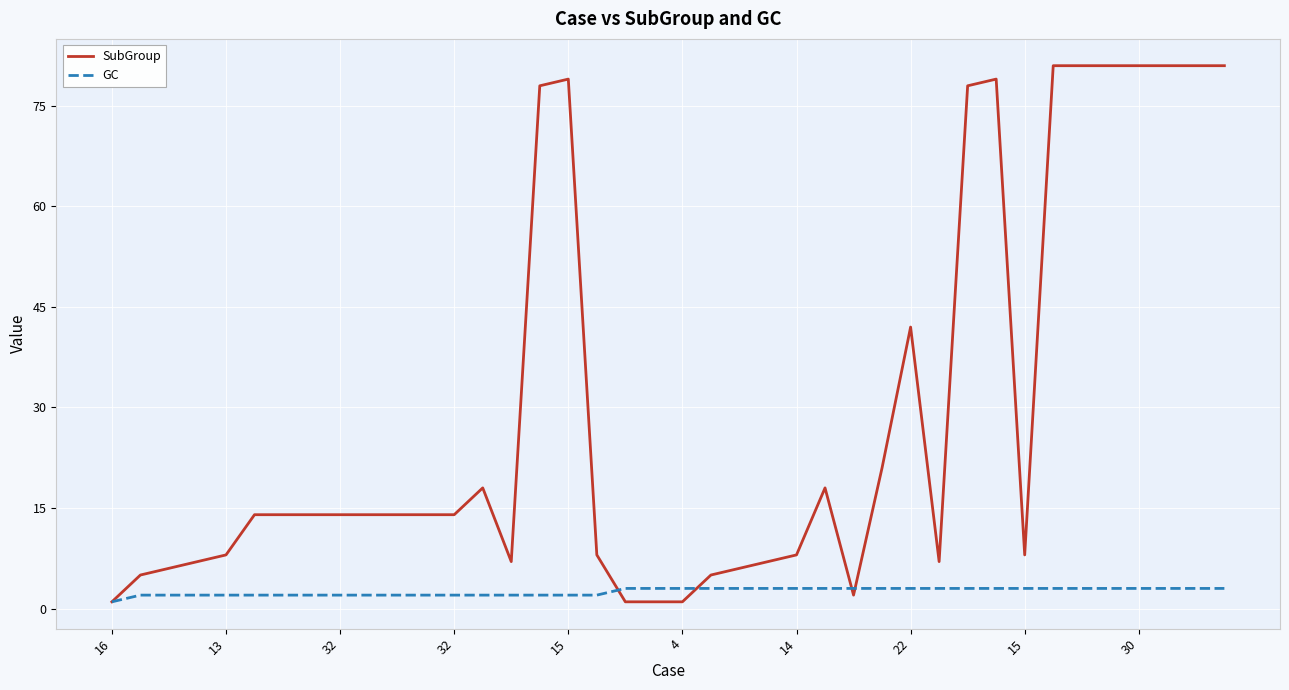

Which series has the largest total across all categories?

SubGroup